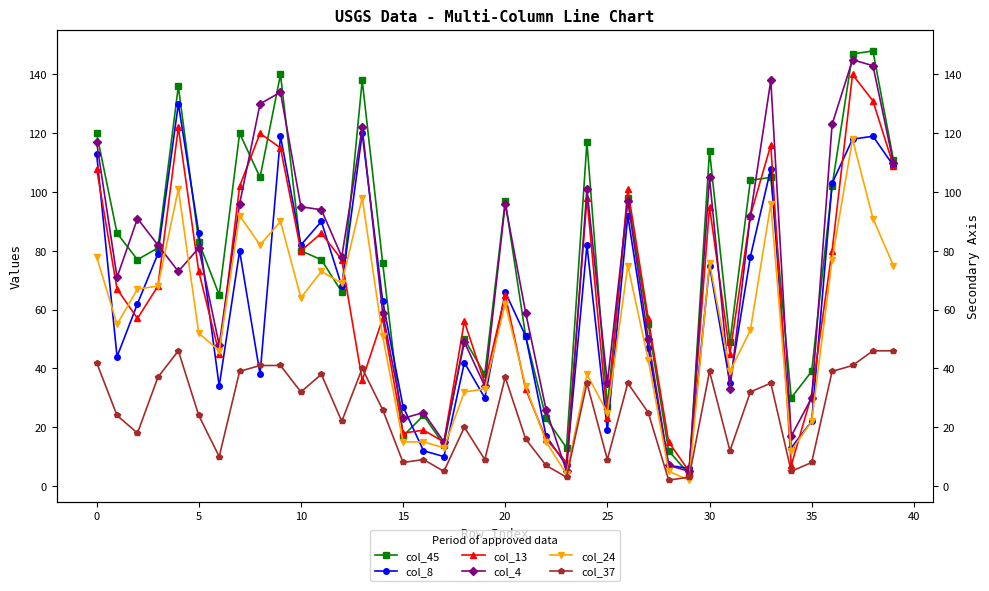

What are all the series names shown in the legend?

col_45, col_8, col_13, col_4, col_24, col_37